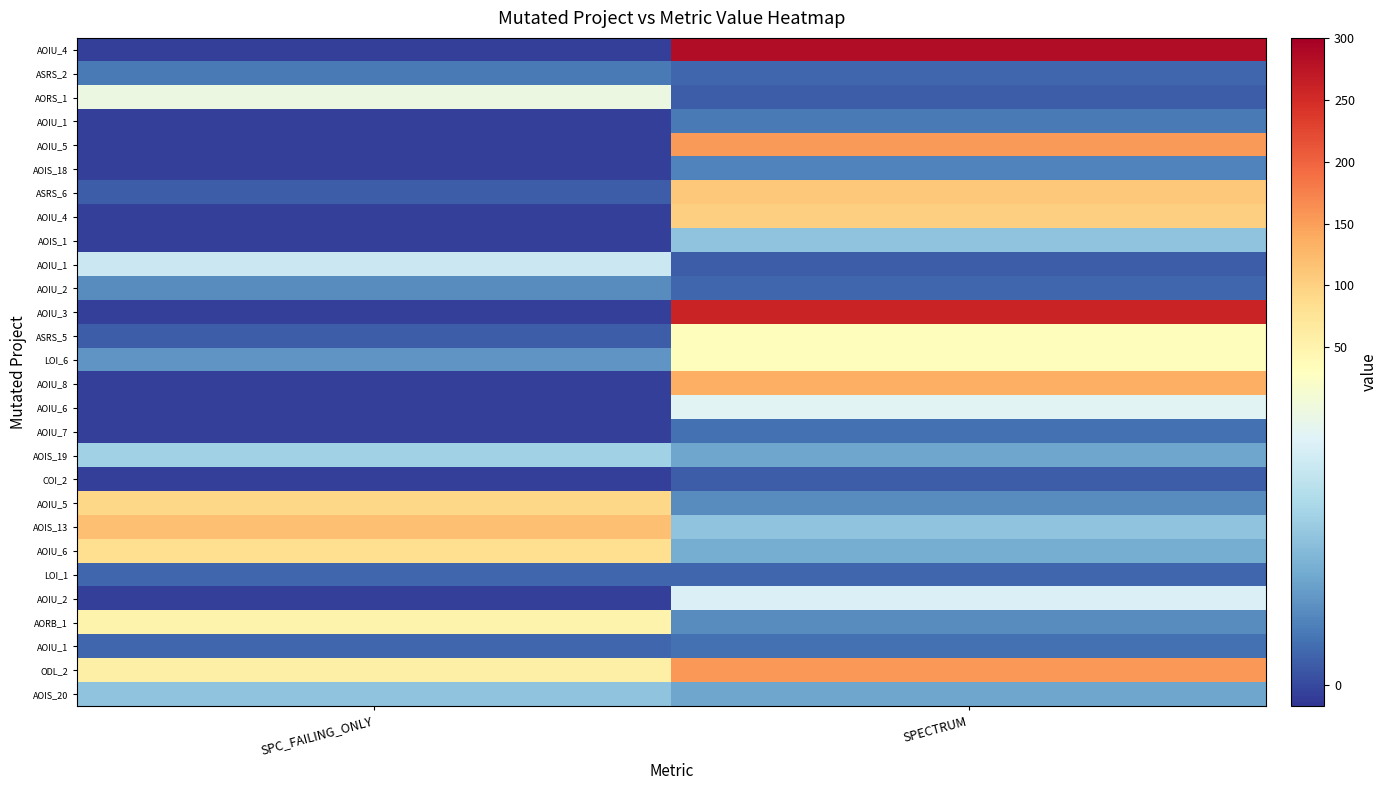

At which category is the sum across all series the highest?

SPECTRUM